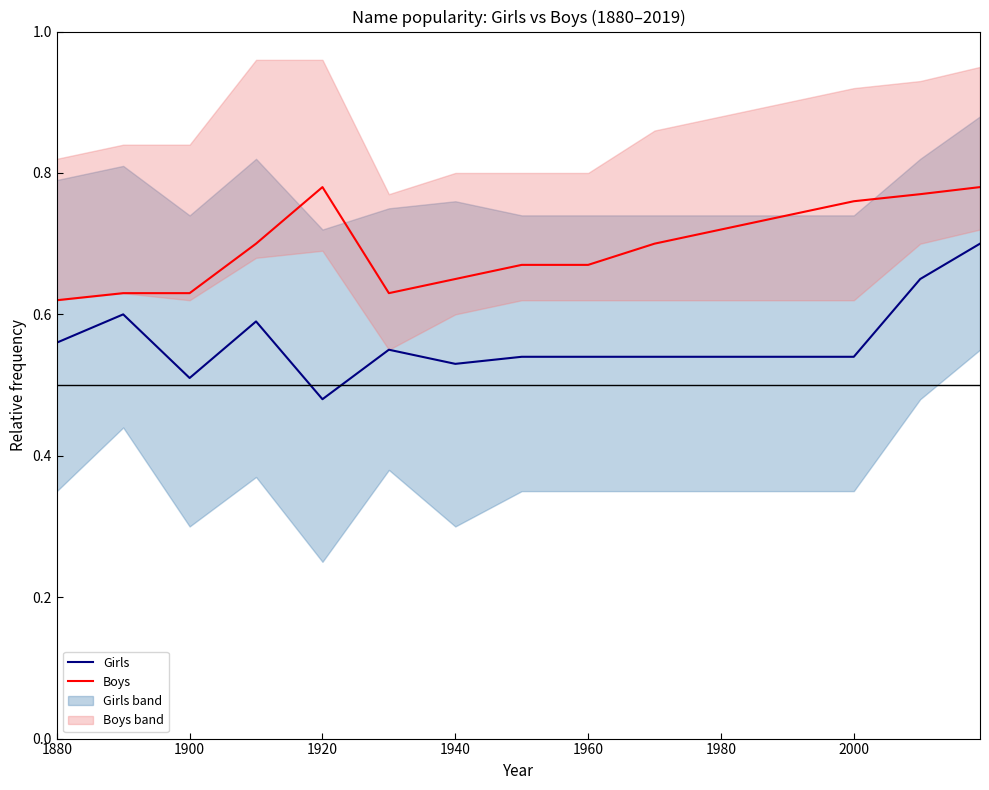

Reading right to left, what are all the values shown in this chart?

Girls: 0.7	0.7	0.5	0.5	0.5	0.5	0.5	0.5	0.5	0.6	0.5	0.6	0.5	0.6	0.6
Boys: 0.8	0.8	0.8	0.7	0.7	0.7	0.7	0.7	0.7	0.6	0.8	0.7	0.6	0.6	0.6